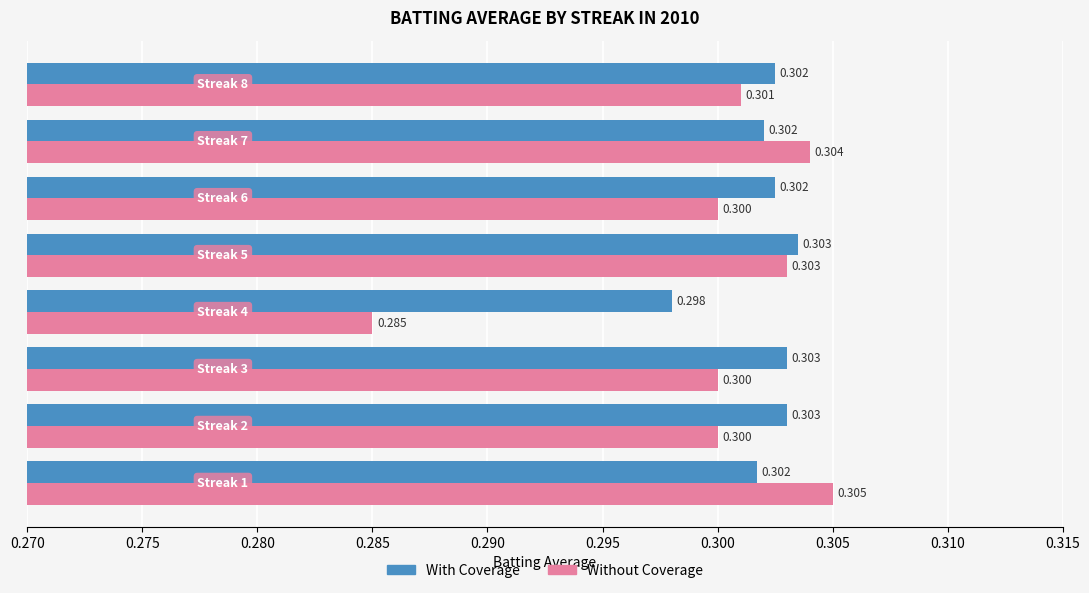

What are all the series names shown in the legend?

With Coverage, Without Coverage